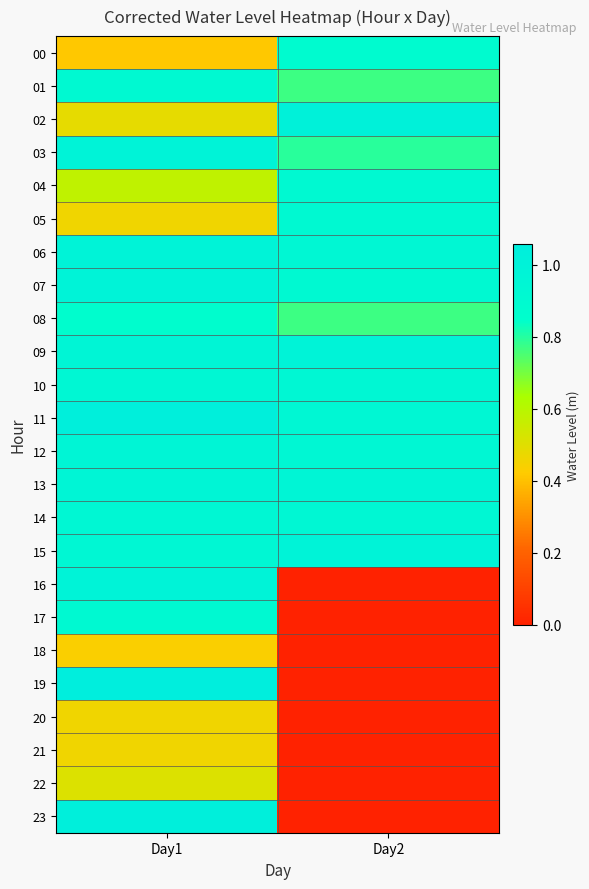

Which series has the largest total across all categories?

11